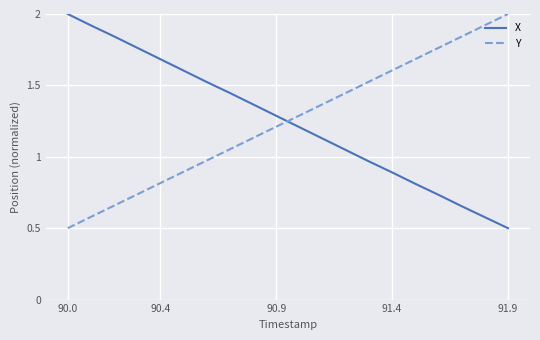

What is the minimum value shown in the chart?

0.5